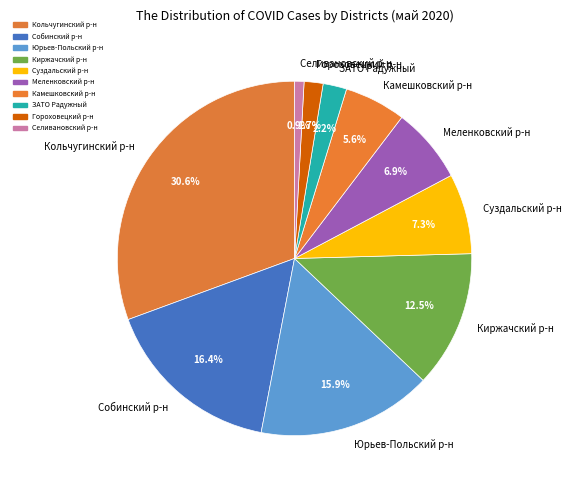

Between Кольчугинский р-н and Юрьев-Польский р-н, which is larger?

Кольчугинский р-н